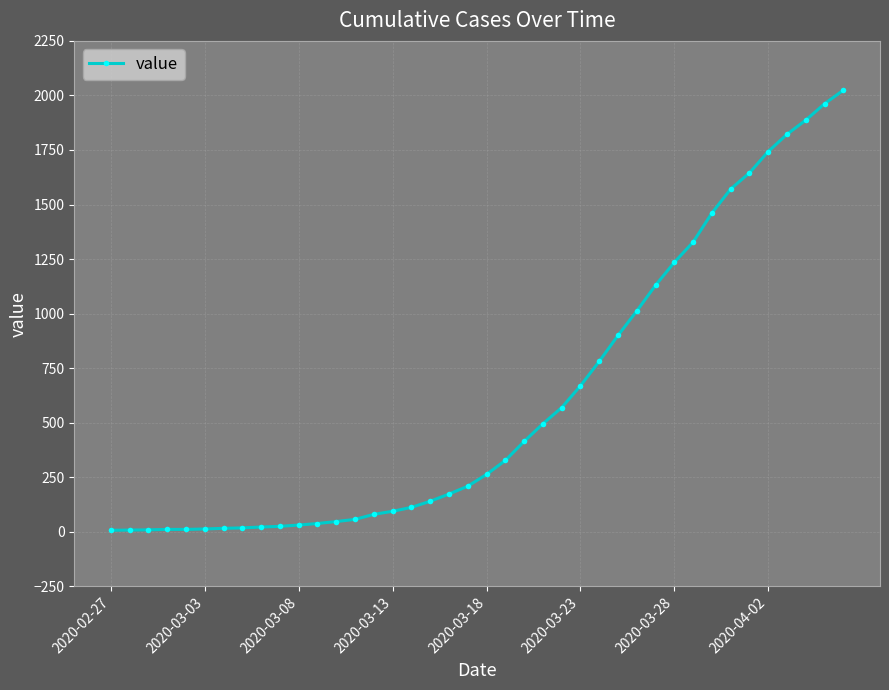

How many lines are shown in the chart?

1